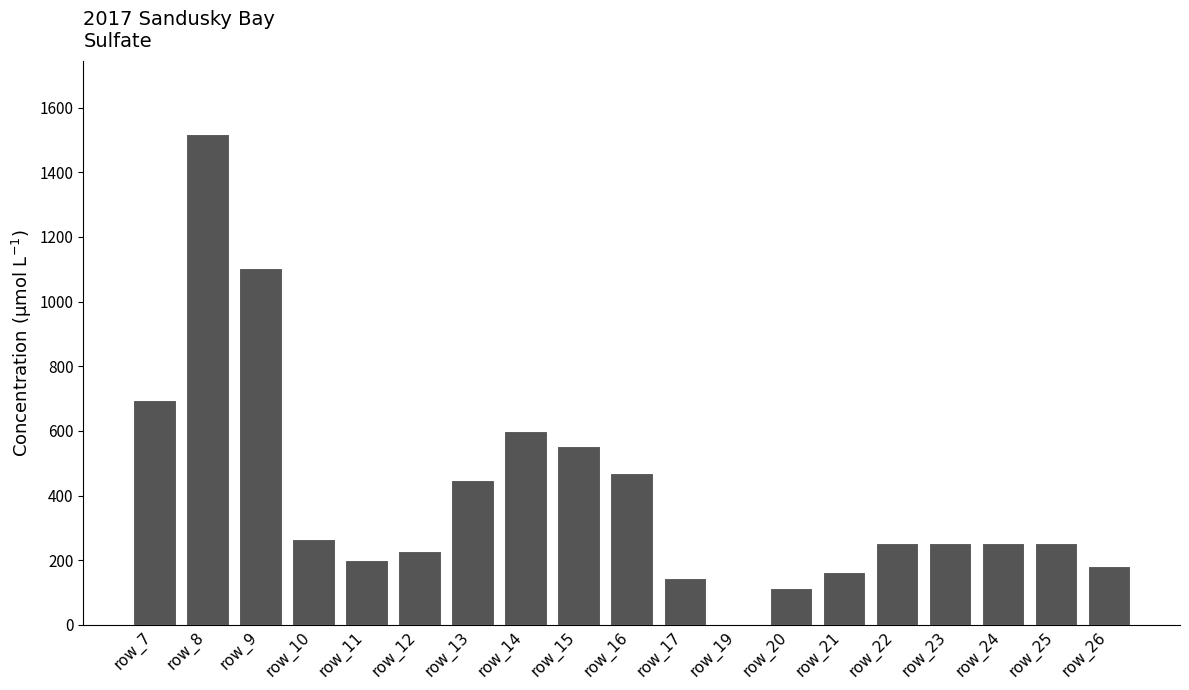

What value does the data have at row_9?

1103